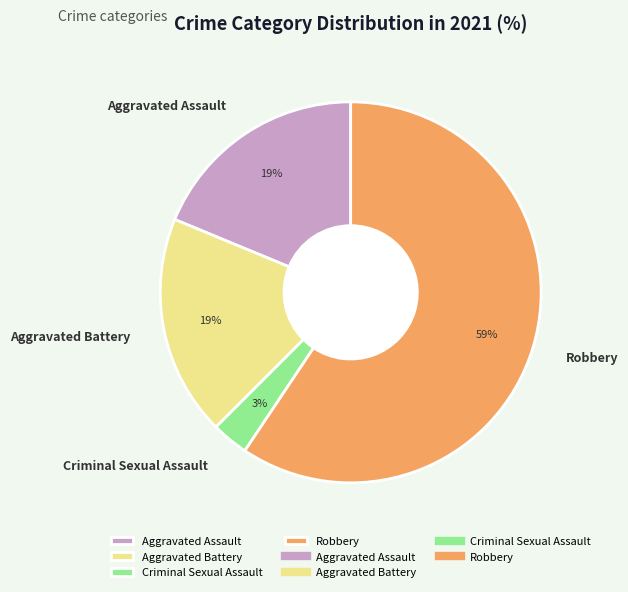

Does Robbery account for over 50% of the chart?

Yes